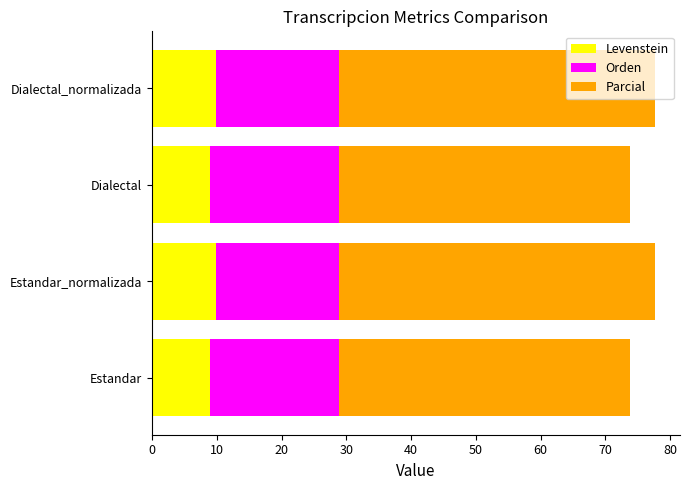

The value of Levenstein at Estandar is 16.1. True or false?

False